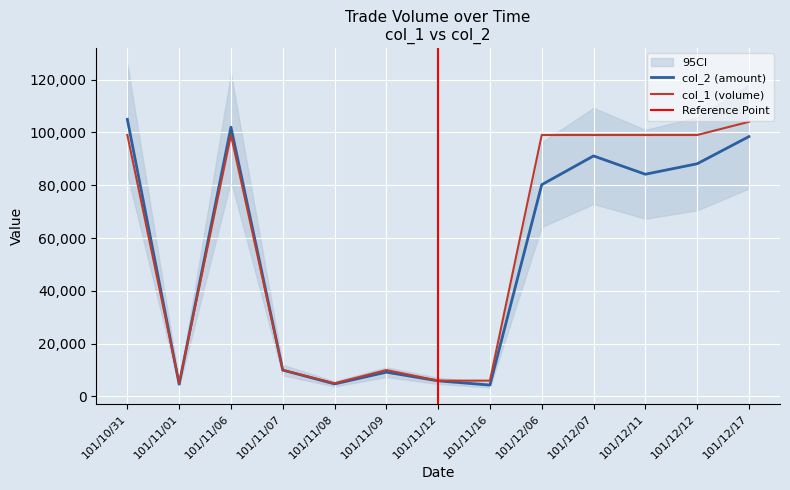

At which label does col_1 reach its minimum?

101/11/01